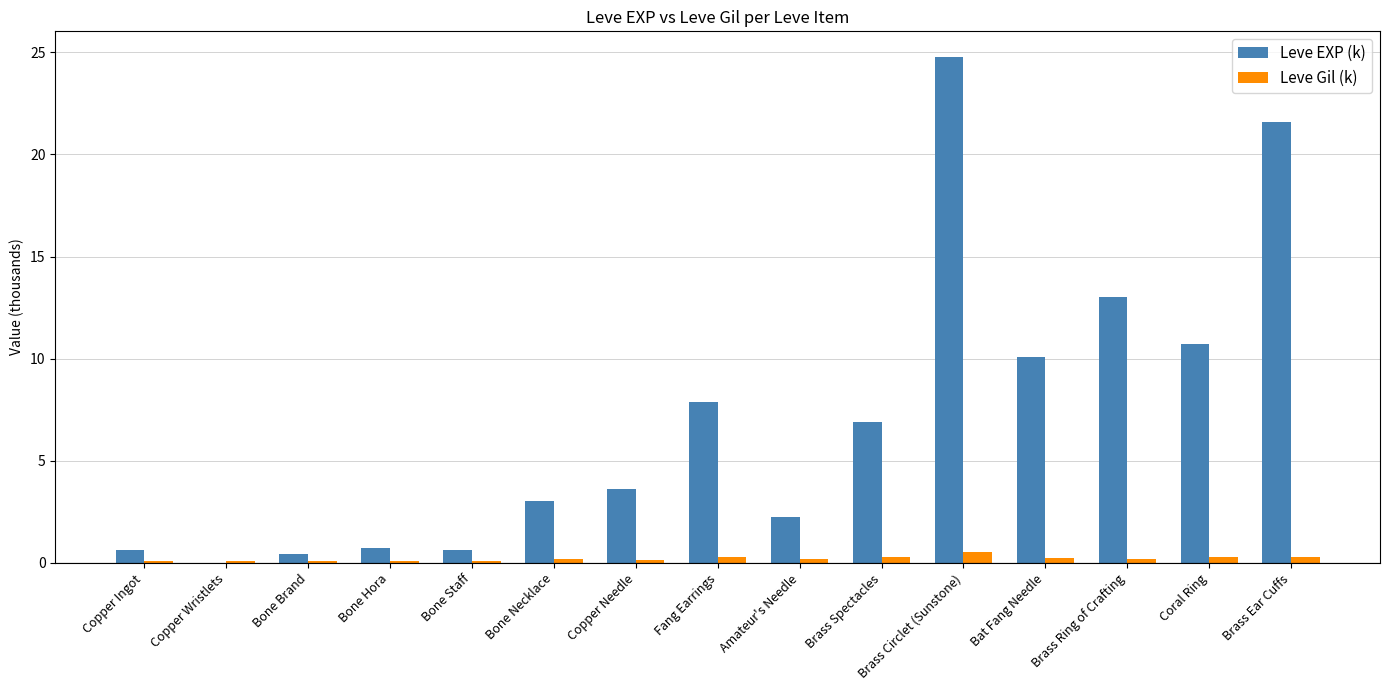

How many groups of bars are there?

15